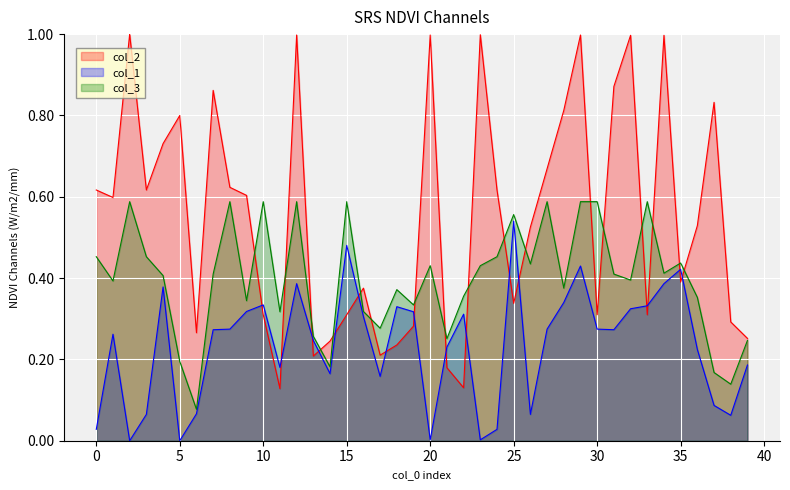

After their last crossing, which series has the higher values: col_1 or col_2?

col_2